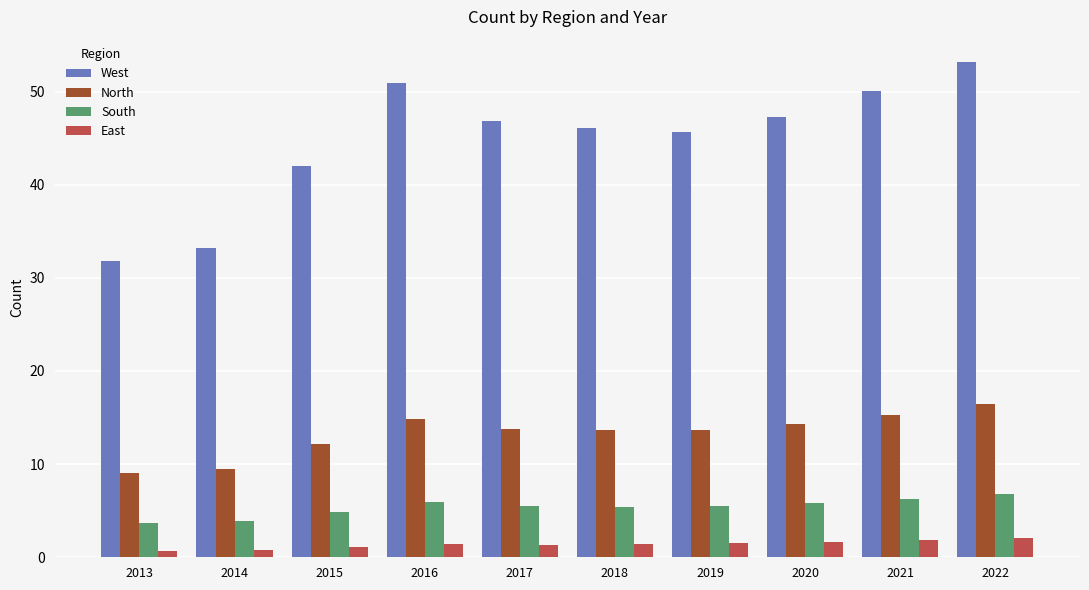

The West series shows 47.2 at 2020. True or false?

True